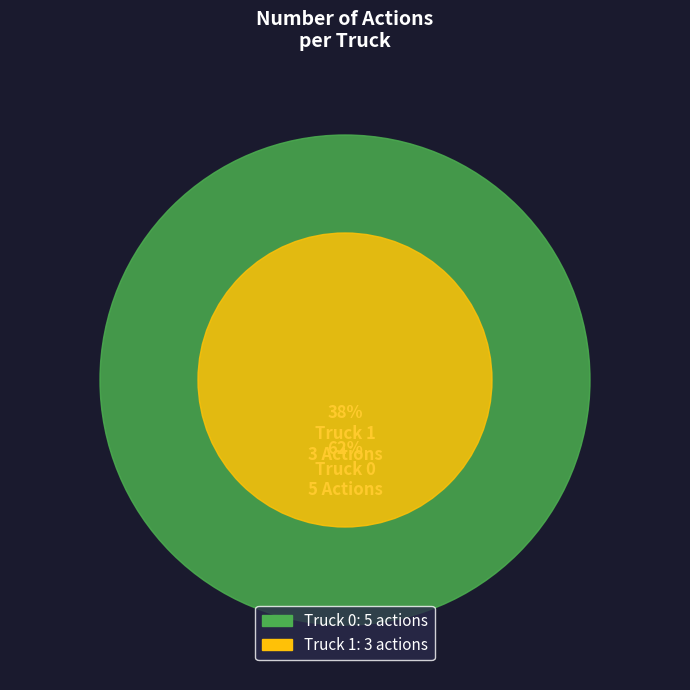

Which slice is the largest?

Truck 0